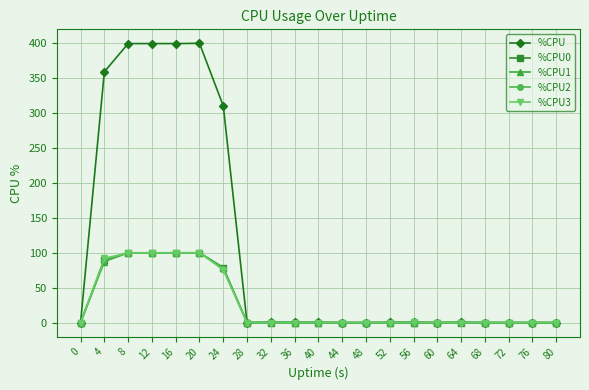

Is the value of %CPU0 at 52 greater than the value of %CPU at 24?

No